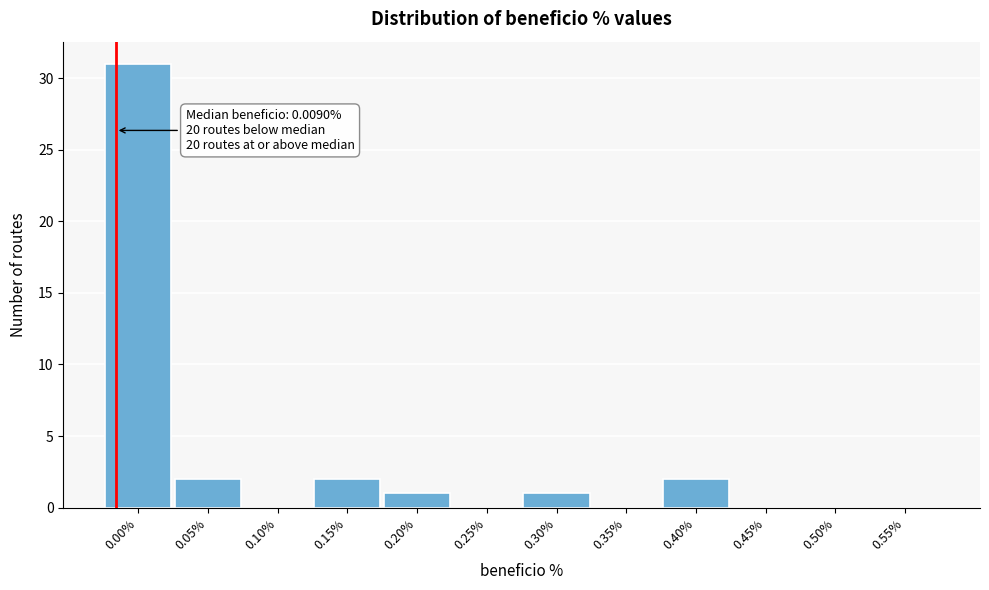

Reading right to left, extract all data points from this chart.

0.55%=0	0.50%=0	0.45%=0	0.40%=2	0.35%=0	0.30%=1	0.25%=0	0.20%=1	0.15%=2	0.10%=0	0.05%=2	0.00%=31